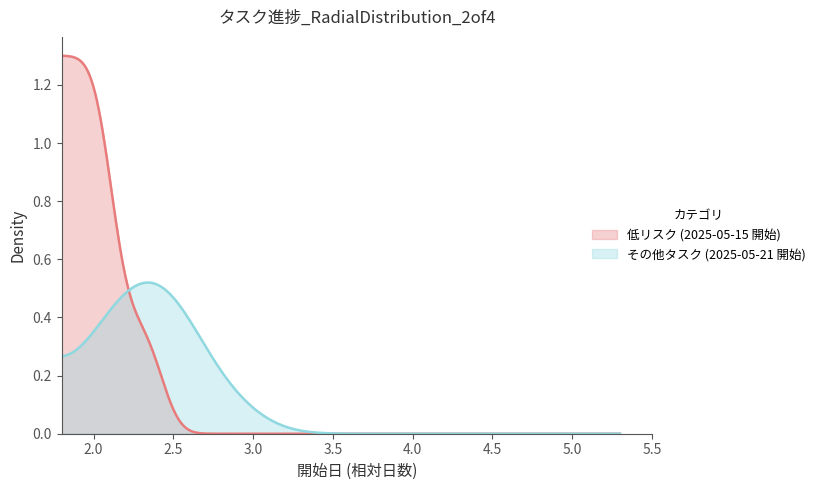

Which series has the widest spread of values?

低リスク (2025-05-15 開始)